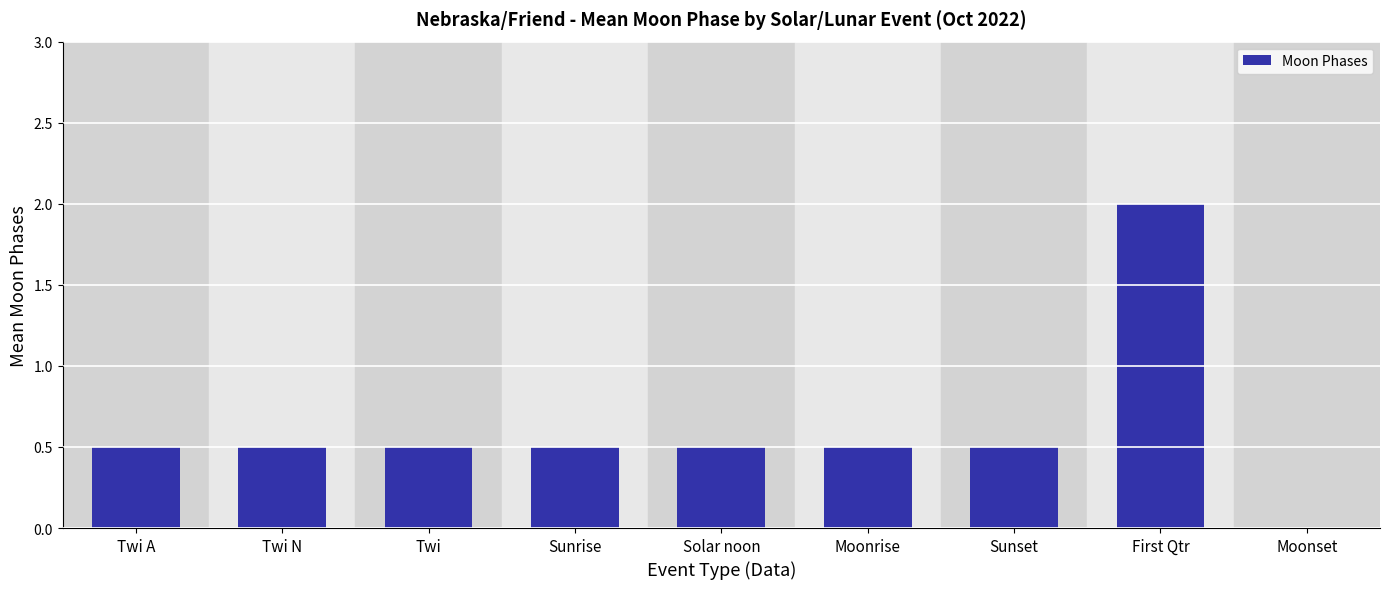

What is the sum of all values?

5.5